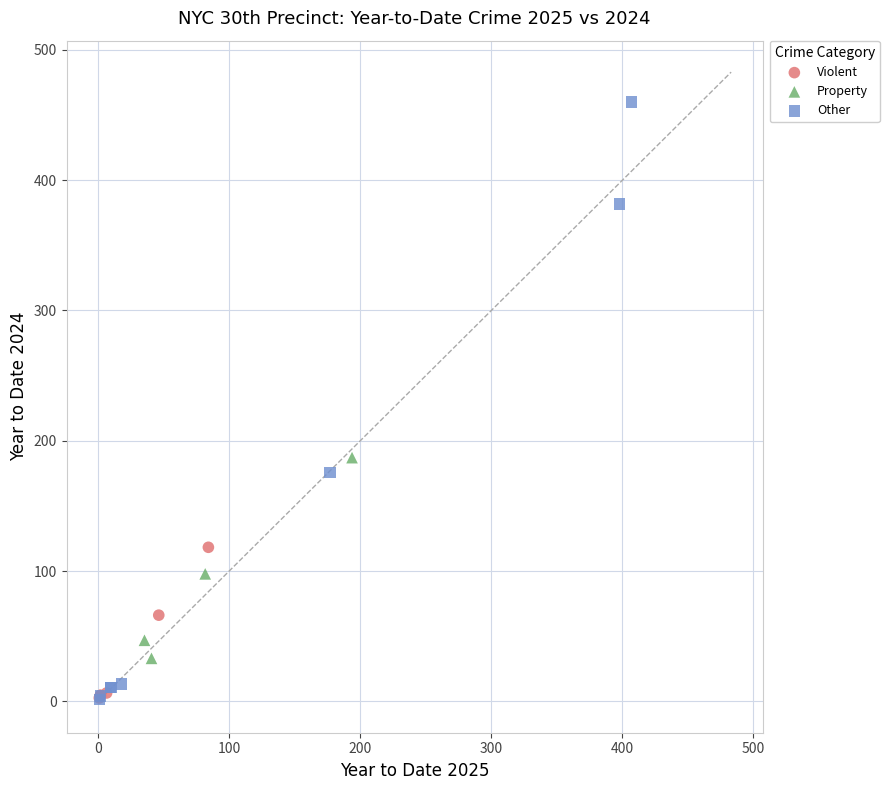

Which series has the widest spread of Y values?

Other